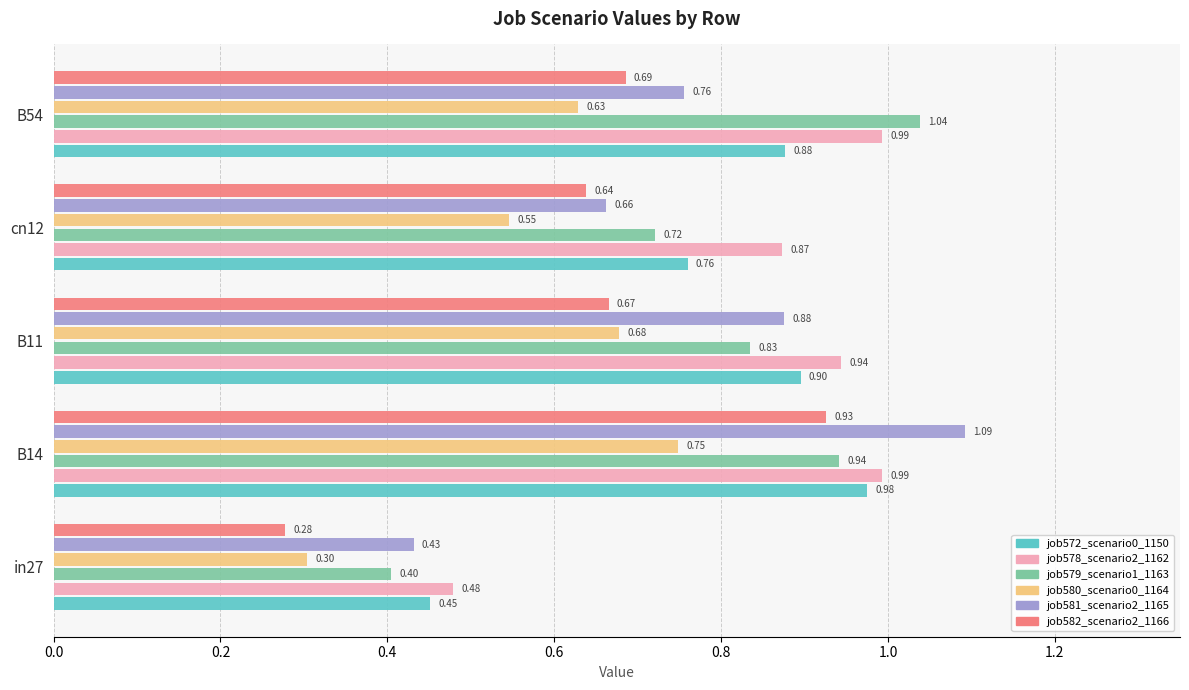

What is the sum of all job582_scenario2_1166 values?

3.2